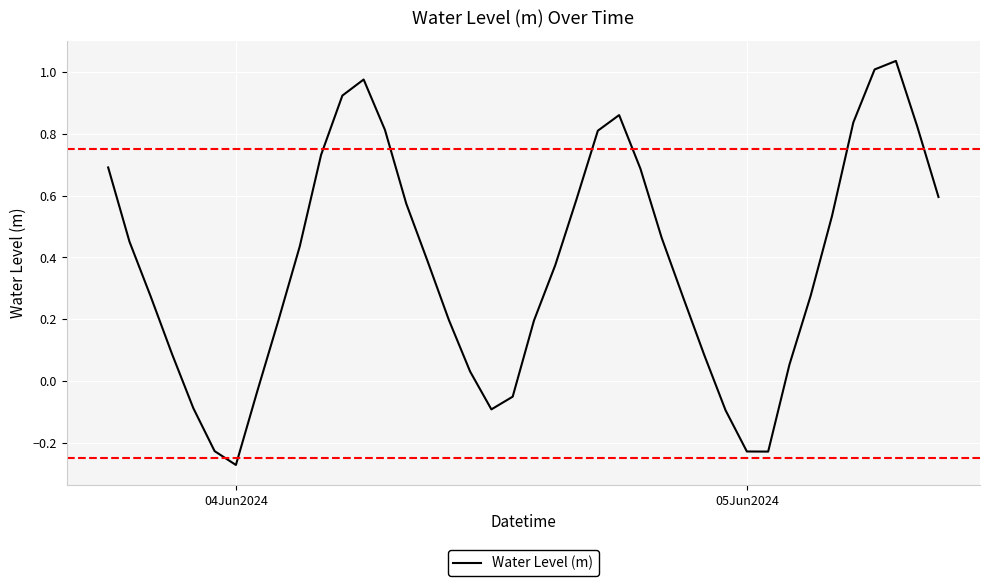

What is the minimum value shown in the chart?

-0.3